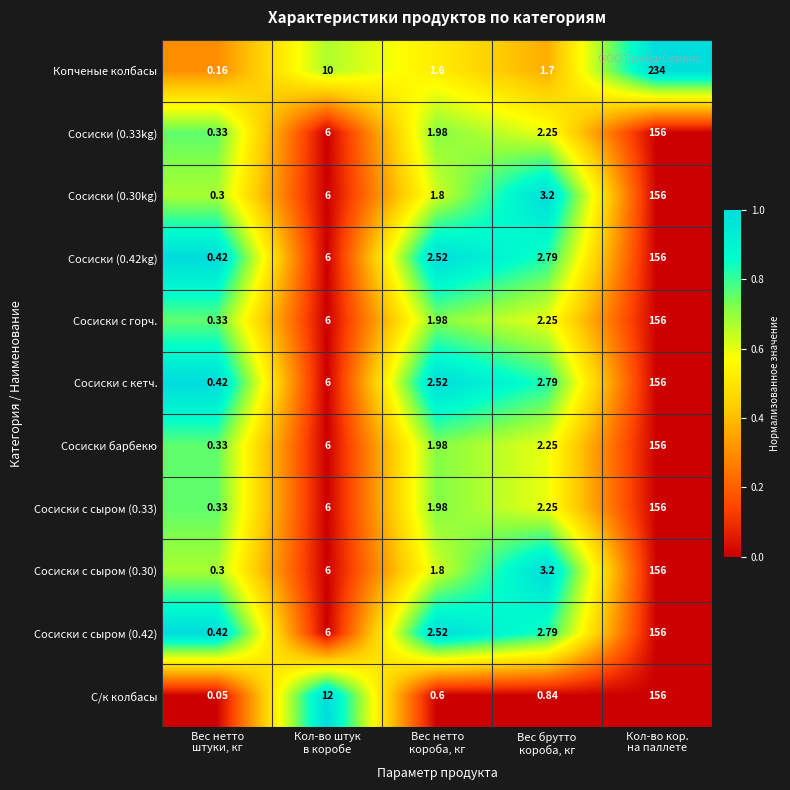

Which series has the largest range (max minus min)?

Копченые колбасы